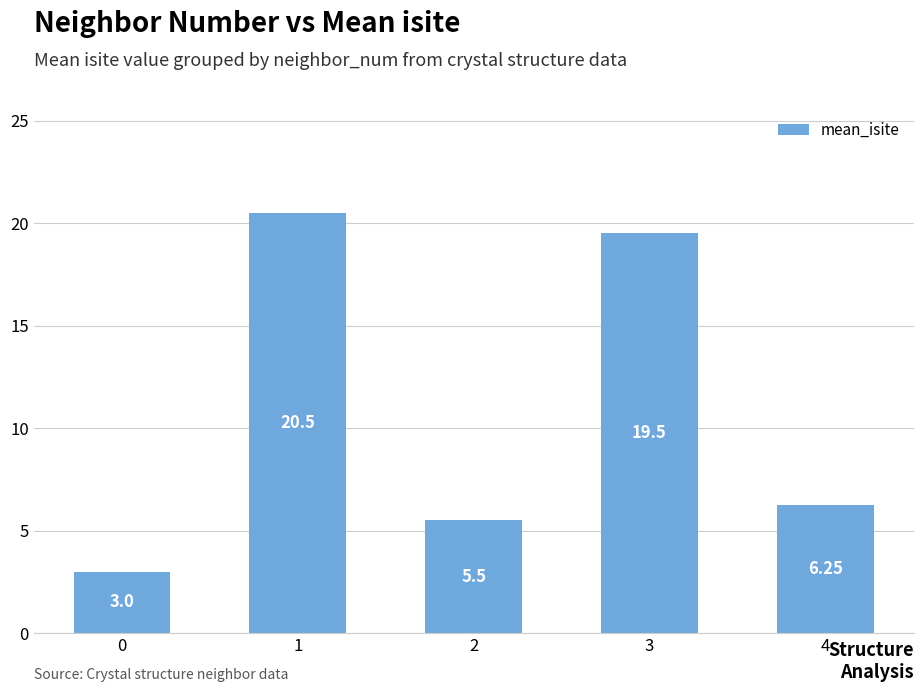

What is the difference between the maximum and minimum values?

17.5